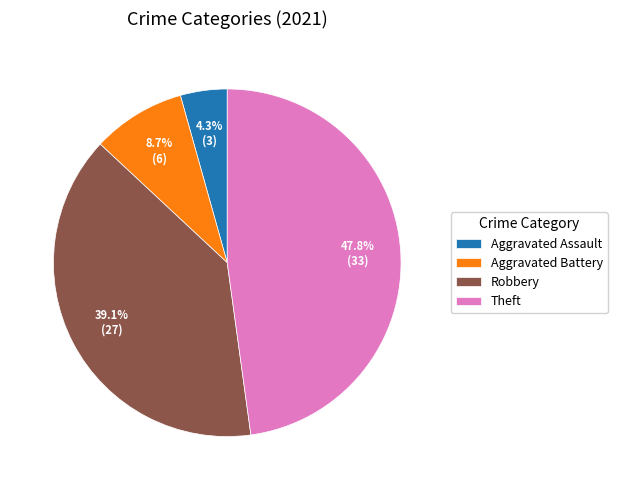

What portion of the pie excludes Robbery?

60.9%